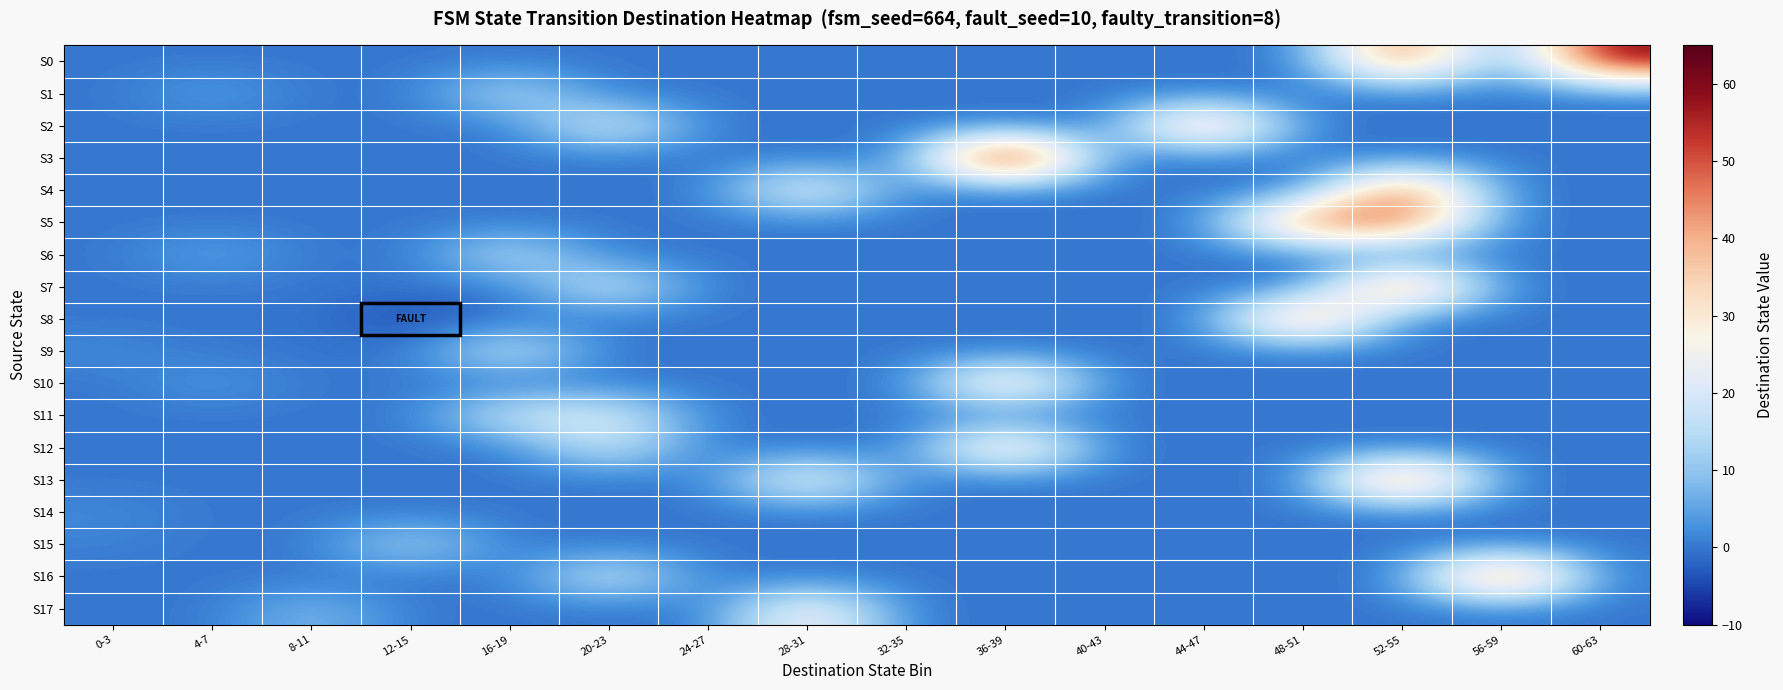

At how many categories does at least one series exceed 7?

11